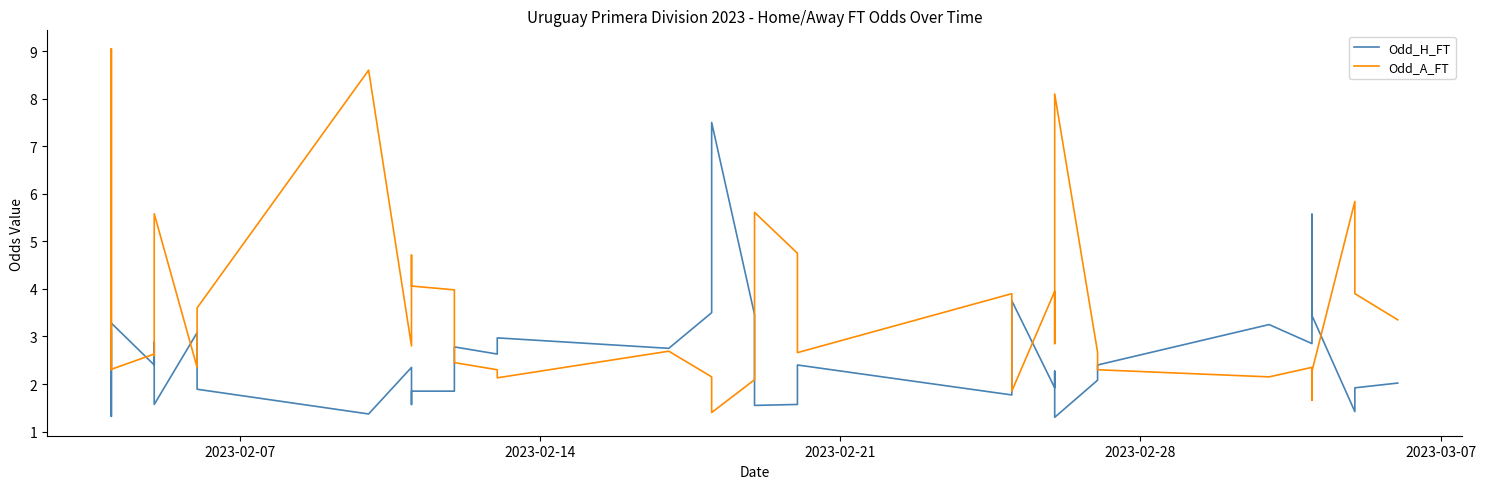

In Odd_A_FT, how many points are lower than both neighbors (excluding endpoints)?

11